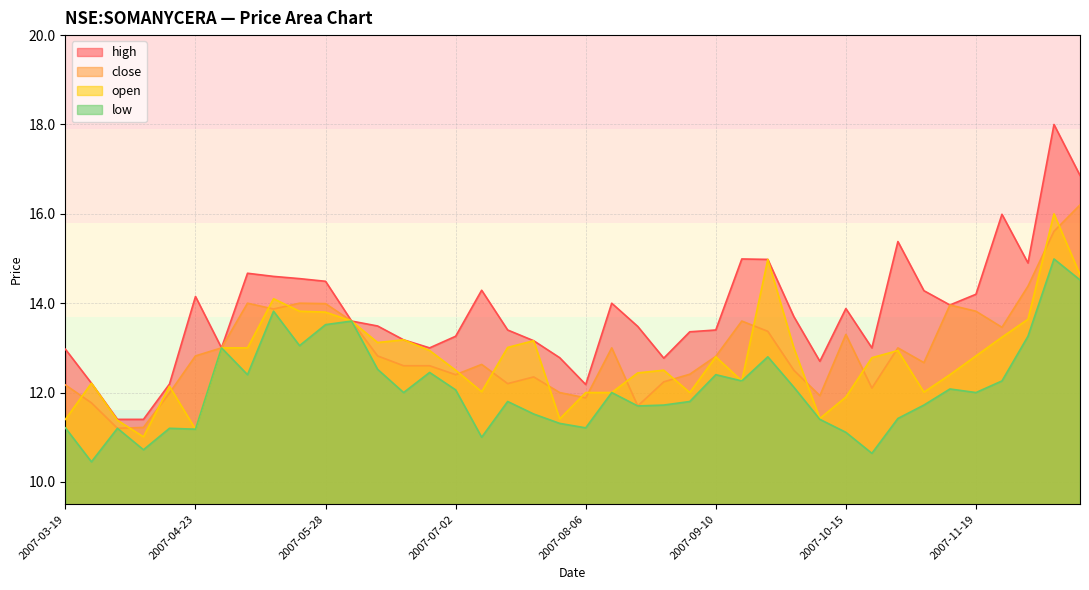

Reading right to left, list all the values displayed in this chart.

high: 2007-12-17=16.9	2007-12-10=18.0	2007-12-03=14.9	2007-11-26=16.0	2007-11-19=14.2	2007-11-12=14.0	2007-11-05=14.3	2007-10-29=15.4	2007-10-22=13.0	2007-10-15=13.9	2007-10-08=12.7	2007-10-01=13.7	2007-09-24=15.0	2007-09-17=15.0	2007-09-10=13.4	2007-09-03=13.4	2007-08-27=12.8	2007-08-20=13.5	2007-08-13=14.0	2007-08-06=12.2	2007-07-30=12.8	2007-07-23=13.2	2007-07-16=13.4	2007-07-09=14.3	2007-07-02=13.3	2007-06-25=13.0	2007-06-18=13.2	2007-06-11=13.5	2007-06-04=13.6	2007-05-28=14.5	2007-05-21=14.6	2007-05-14=14.6	2007-05-07=14.7	2007-04-30=13.0	2007-04-23=14.2	2007-04-16=12.2	2007-04-09=11.4	2007-04-02=11.4	2007-03-26=12.2	2007-03-19=13.0
close: 2007-12-17=16.2	2007-12-10=15.6	2007-12-03=14.4	2007-11-26=13.5	2007-11-19=13.8	2007-11-12=14.0	2007-11-05=12.7	2007-10-29=13.0	2007-10-22=12.1	2007-10-15=13.3	2007-10-08=11.9	2007-10-01=12.5	2007-09-24=13.4	2007-09-17=13.6	2007-09-10=12.8	2007-09-03=12.4	2007-08-27=12.2	2007-08-20=11.7	2007-08-13=13.0	2007-08-06=11.9	2007-07-30=12.0	2007-07-23=12.3	2007-07-16=12.2	2007-07-09=12.6	2007-07-02=12.4	2007-06-25=12.6	2007-06-18=12.6	2007-06-11=12.8	2007-06-04=13.6	2007-05-28=14.0	2007-05-21=14.0	2007-05-14=13.9	2007-05-07=14.0	2007-04-30=13.0	2007-04-23=12.8	2007-04-16=12.0	2007-04-09=11.2	2007-04-02=11.2	2007-03-26=11.8	2007-03-19=12.2
open: 2007-12-17=14.6	2007-12-10=16.0	2007-12-03=13.6	2007-11-26=13.2	2007-11-19=12.8	2007-11-12=12.4	2007-11-05=12.0	2007-10-29=12.9	2007-10-22=12.8	2007-10-15=11.9	2007-10-08=11.4	2007-10-01=13.0	2007-09-24=15.0	2007-09-17=12.3	2007-09-10=12.8	2007-09-03=12.0	2007-08-27=12.5	2007-08-20=12.4	2007-08-13=12.0	2007-08-06=12.0	2007-07-30=11.4	2007-07-23=13.2	2007-07-16=13.0	2007-07-09=12.0	2007-07-02=12.5	2007-06-25=12.9	2007-06-18=13.2	2007-06-11=13.1	2007-06-04=13.6	2007-05-28=13.8	2007-05-21=13.8	2007-05-14=14.1	2007-05-07=13.0	2007-04-30=13.0	2007-04-23=11.2	2007-04-16=12.1	2007-04-09=11.0	2007-04-02=11.4	2007-03-26=12.2	2007-03-19=11.4
low: 2007-12-17=14.5	2007-12-10=15.0	2007-12-03=13.3	2007-11-26=12.3	2007-11-19=12.0	2007-11-12=12.1	2007-11-05=11.7	2007-10-29=11.4	2007-10-22=10.6	2007-10-15=11.1	2007-10-08=11.4	2007-10-01=12.1	2007-09-24=12.8	2007-09-17=12.3	2007-09-10=12.4	2007-09-03=11.8	2007-08-27=11.7	2007-08-20=11.7	2007-08-13=12.0	2007-08-06=11.2	2007-07-30=11.3	2007-07-23=11.5	2007-07-16=11.8	2007-07-09=11.0	2007-07-02=12.1	2007-06-25=12.4	2007-06-18=12.0	2007-06-11=12.5	2007-06-04=13.6	2007-05-28=13.5	2007-05-21=13.1	2007-05-14=13.8	2007-05-07=12.4	2007-04-30=13.0	2007-04-23=11.2	2007-04-16=11.2	2007-04-09=10.7	2007-04-02=11.2	2007-03-26=10.4	2007-03-19=11.2